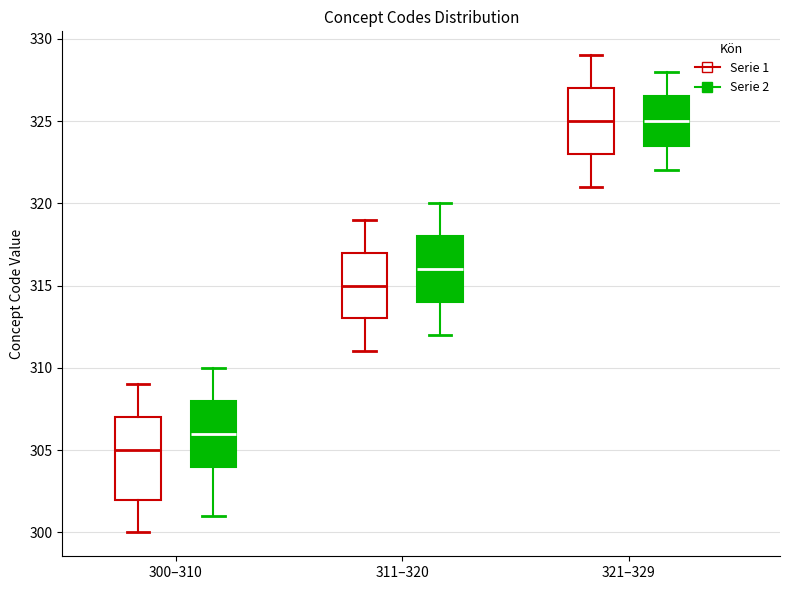

Where does the lower whisker of the box for 321–329 (Serie 2) end on the y-axis? The values are not printed on the chart, so give them approximately, as read against the axis.

322.0